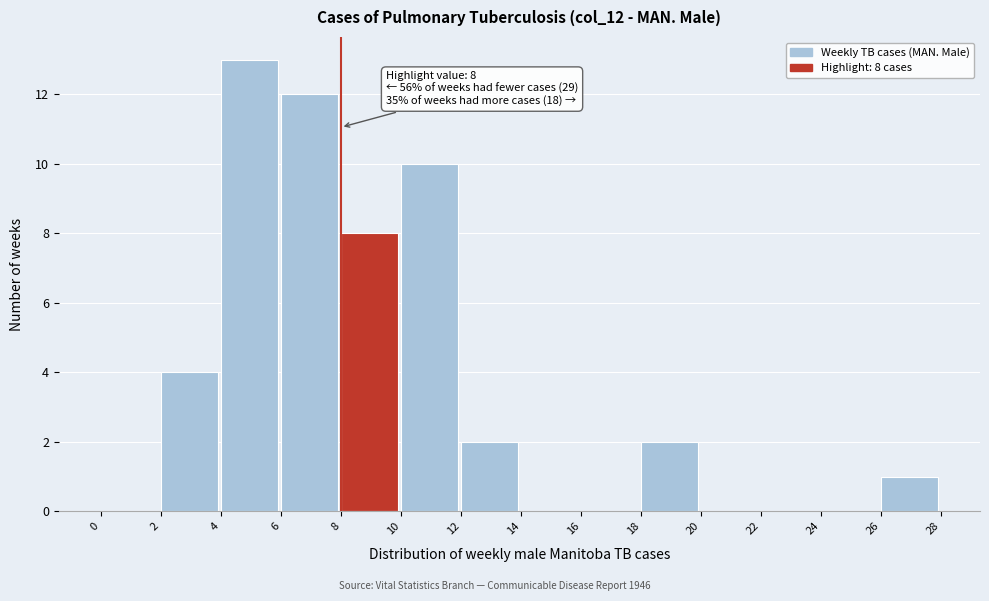

Which range on the x-axis has the tallest bar?

4 to 6